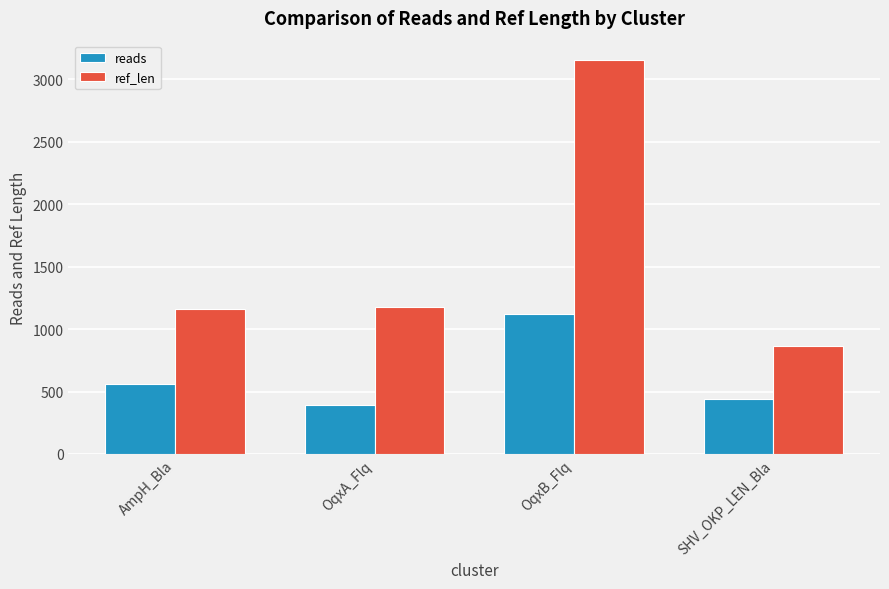

Between OqxB_Flq and SHV_OKP_LEN_Bla, which series saw the biggest shift?

ref_len